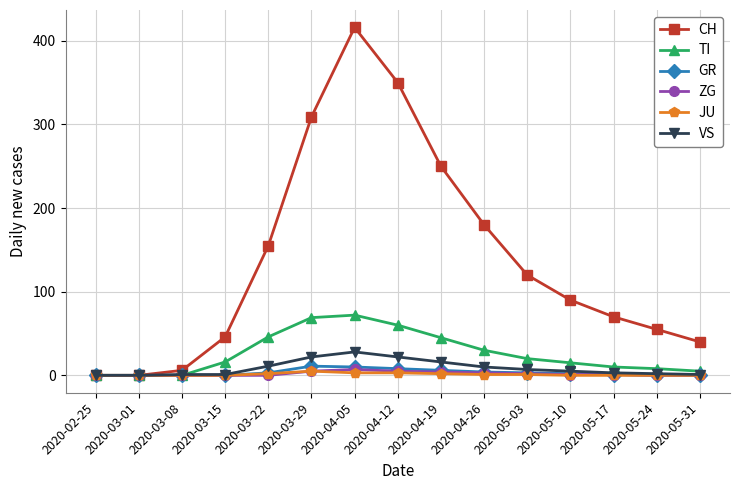

How many lines are shown in the chart?

6